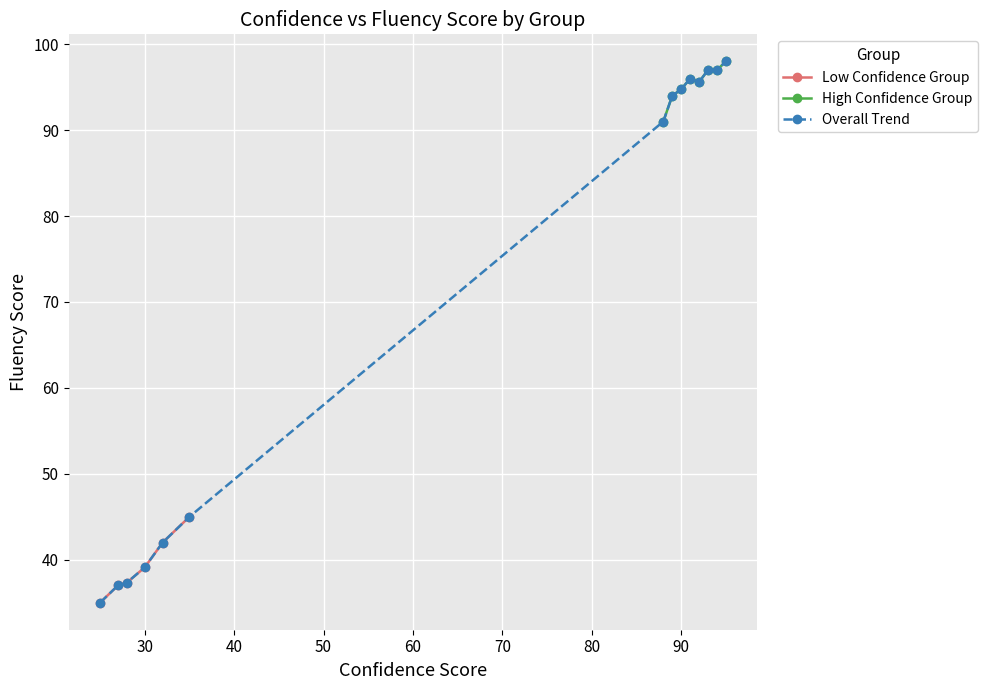

What is the value of the Low Confidence Group point at the 5th from the left?

42.0